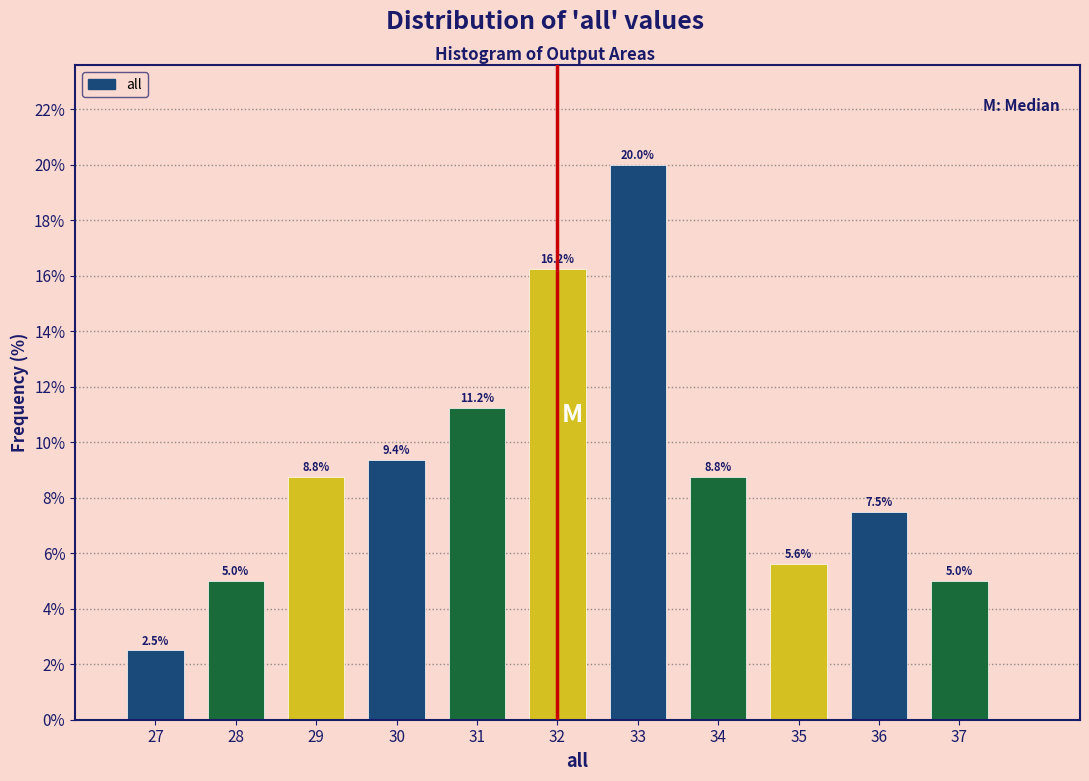

Which range on the x-axis has the tallest bar?

32.5 to 33.5